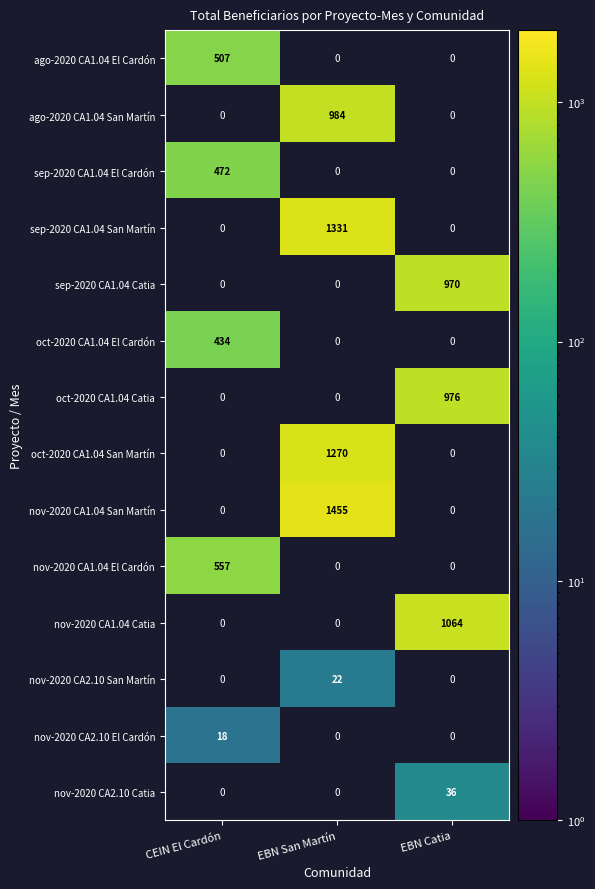

Is it true that oct-2020 CA1.04 San Martín equals 1270 at EBN San Martín?

True